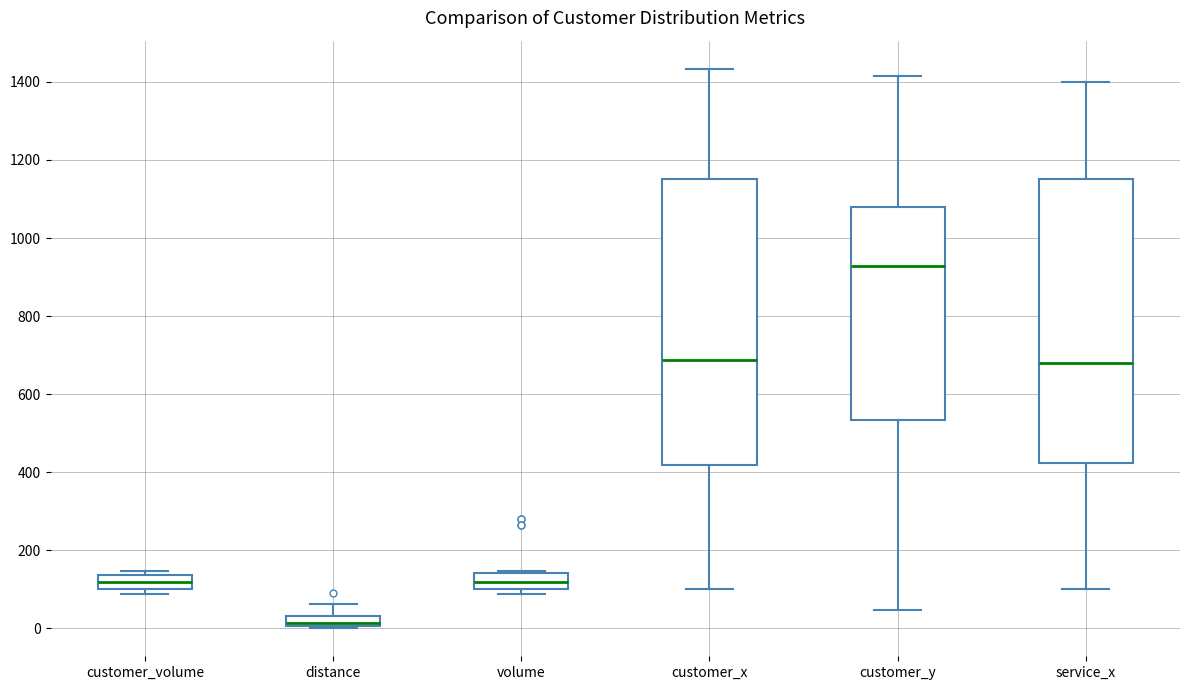

Where does the median line of the box for service_x sit on the y-axis? The values are not printed on the chart, so give them approximately, as read against the axis.

680